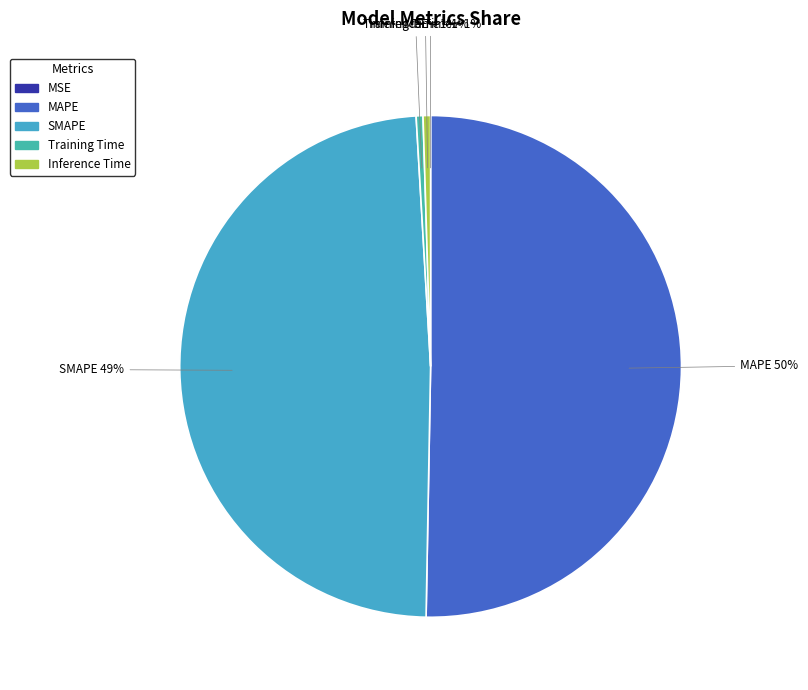

The Inference Time slice represents 0% of the pie. True or false?

True